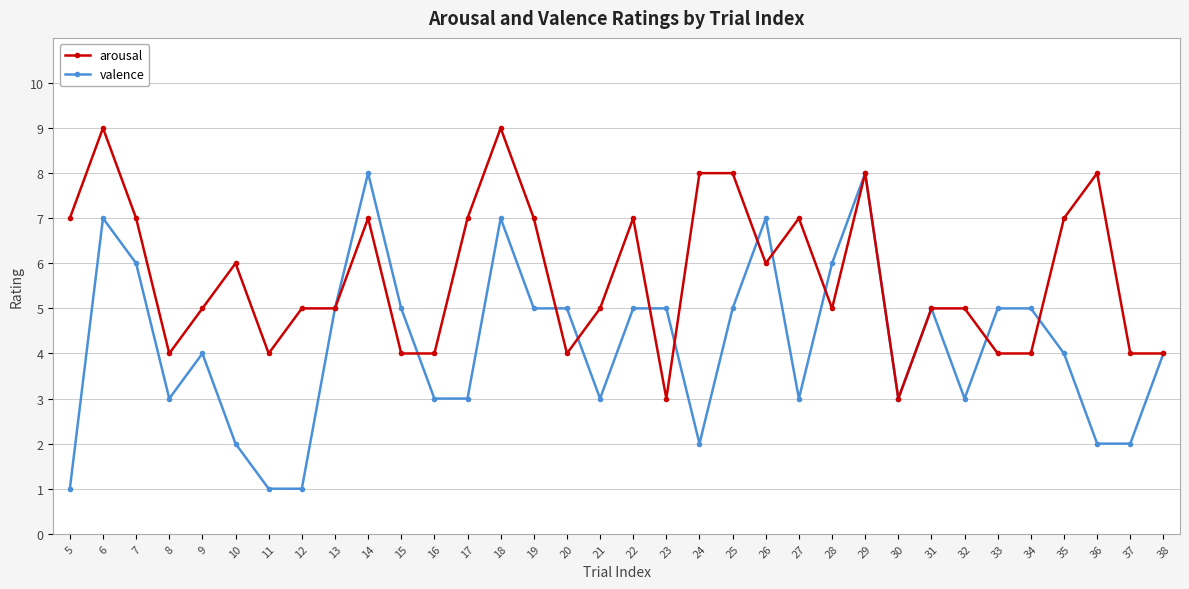

At which category does arousal reach its first local peak?

6